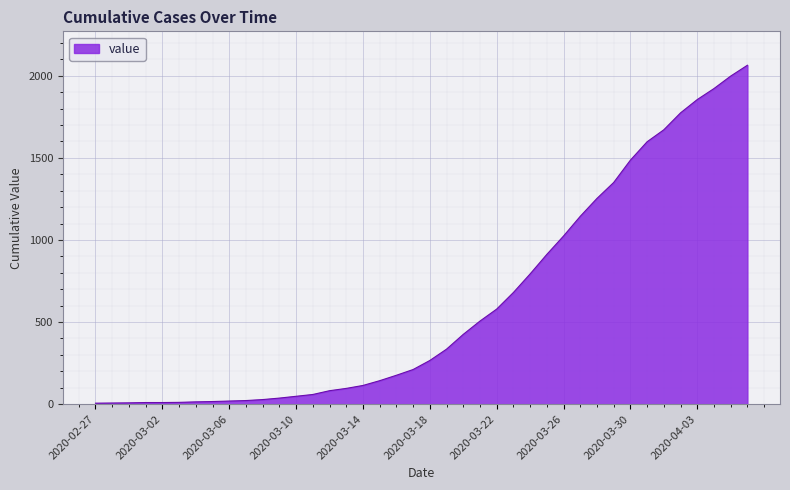

What is the difference between the maximum and minimum values?

2058